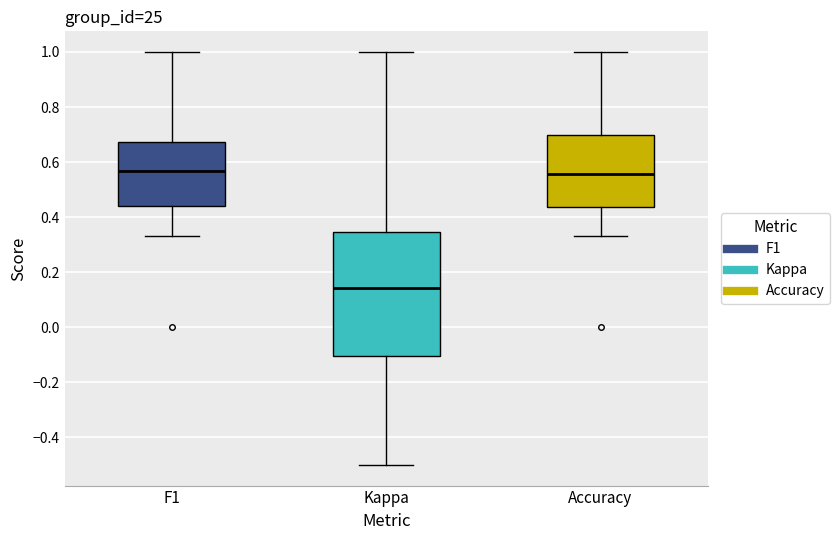

Reading left to right, transcribe this box plot: for each box, give where its median line is, the range the box spans, and where its two whiskers end, as read against the y-axis. The values are not printed on the chart, so give them approximately, as read against the axis.

F1: median 0.56, box 0.44 to 0.68, whiskers 0.34 to 1.00
Kappa: median 0.14, box -0.10 to 0.34, whiskers -0.50 to 1.00
Accuracy: median 0.56, box 0.44 to 0.70, whiskers 0.34 to 1.00